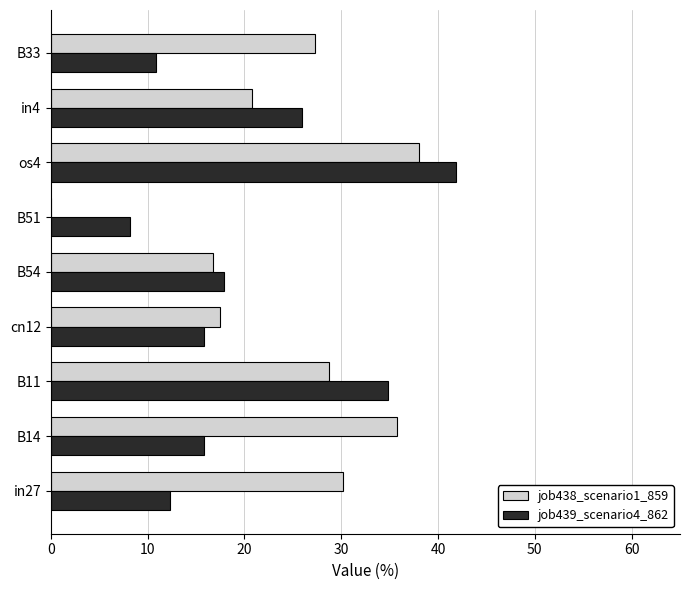

What position from the left is B51?

6